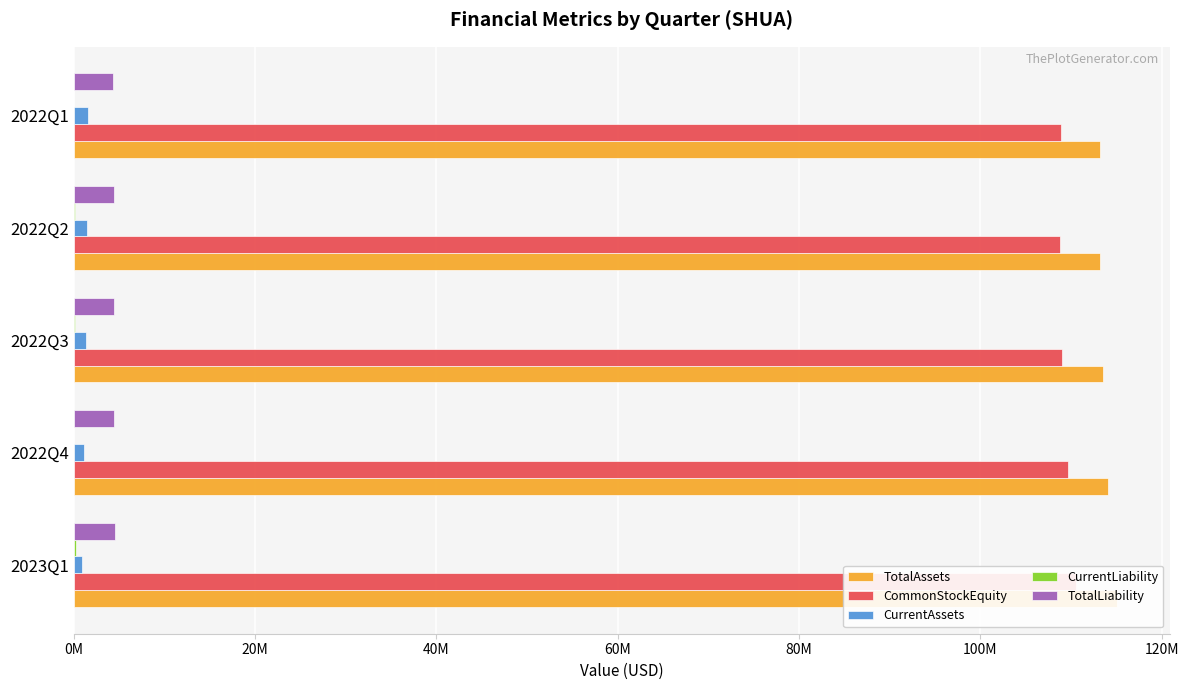

Between 2023Q1 and 2022Q1, which series saw the biggest shift?

TotalAssets